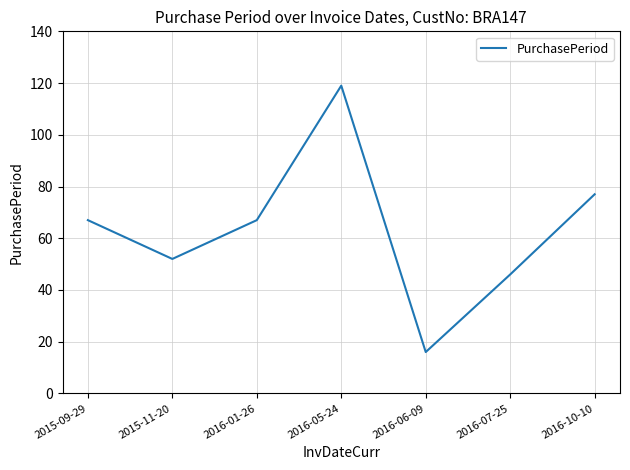

Is this an area chart (filled region under the line)?

No